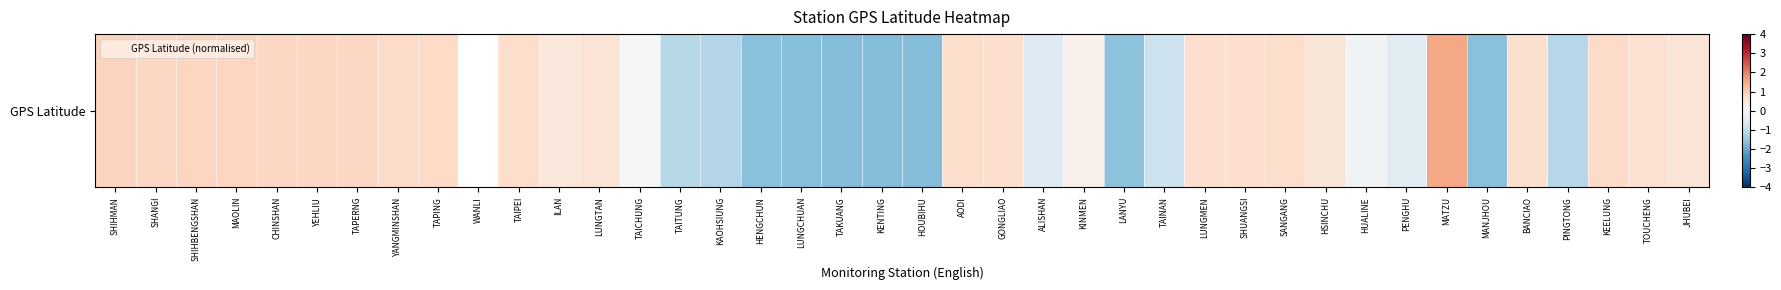

Is it true that the value at LUNGCHUAN is -0.8?

False